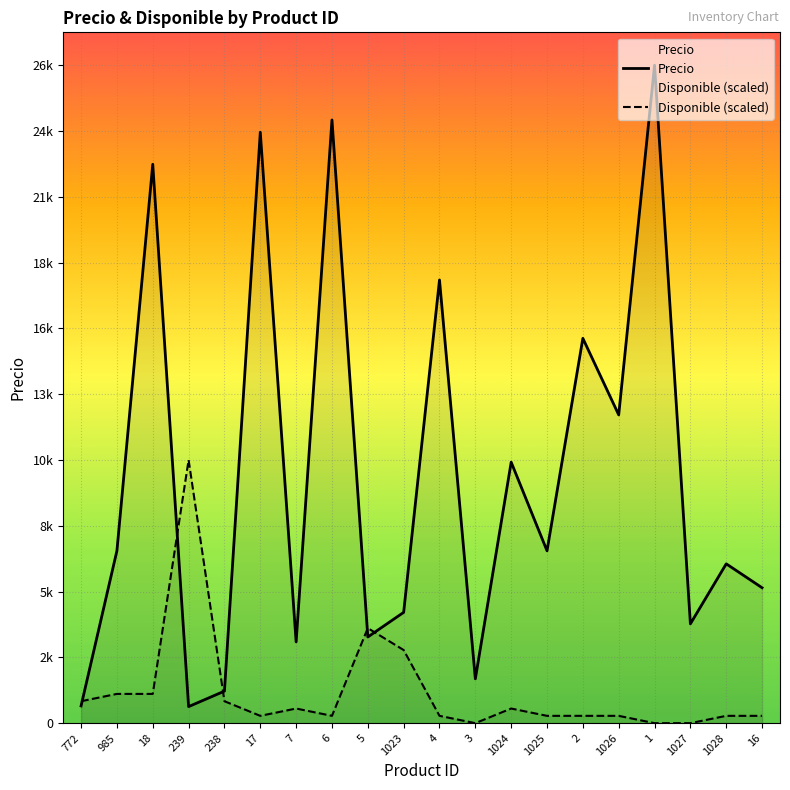

True or false: Precio has a value of 7428.8 at 17.

False